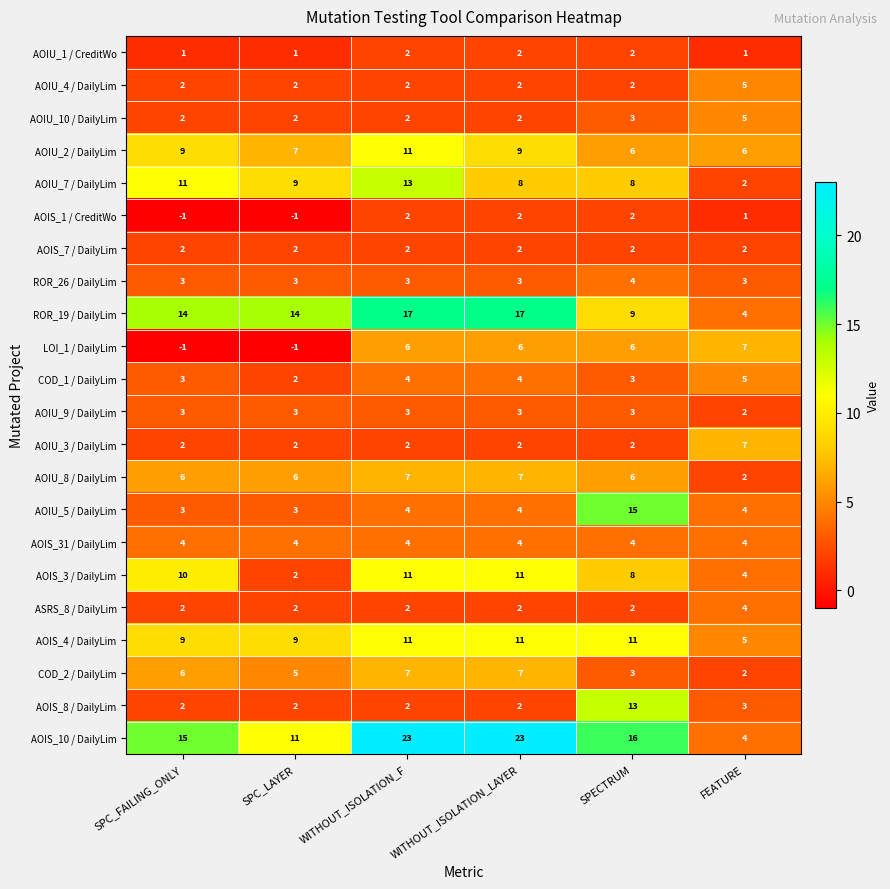

Is it true that AOIU_3 / DailyLim equals 11 at FEATURE?

False